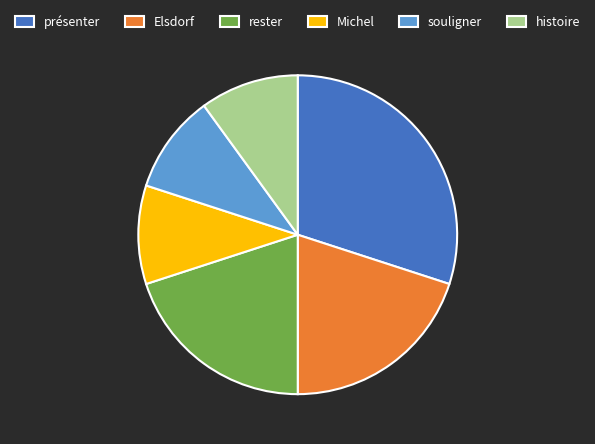

Do souligner and Michel together represent more than half of the pie?

No